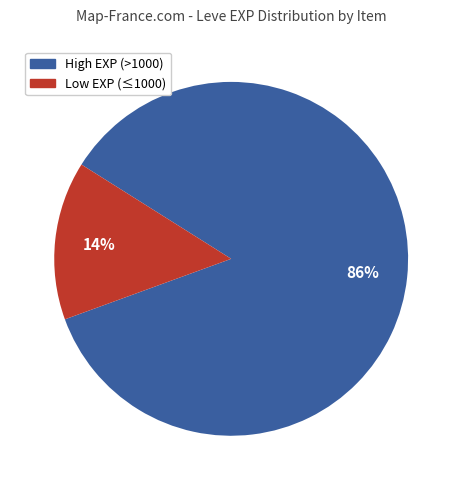

To the nearest percent, what is the average slice percentage?

50%